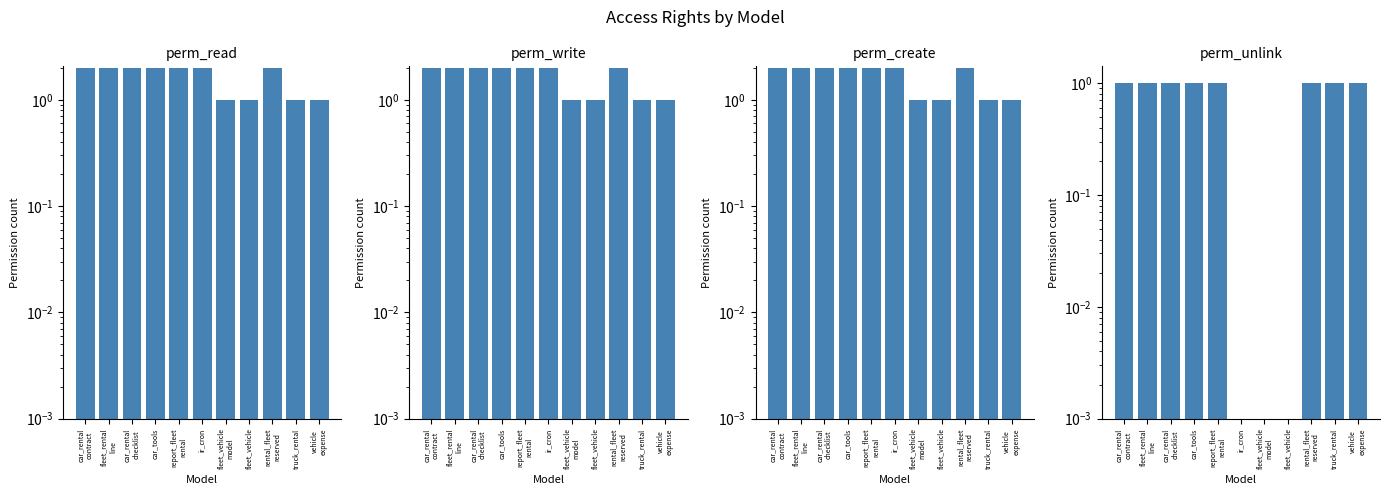

Are the bars horizontal?

No